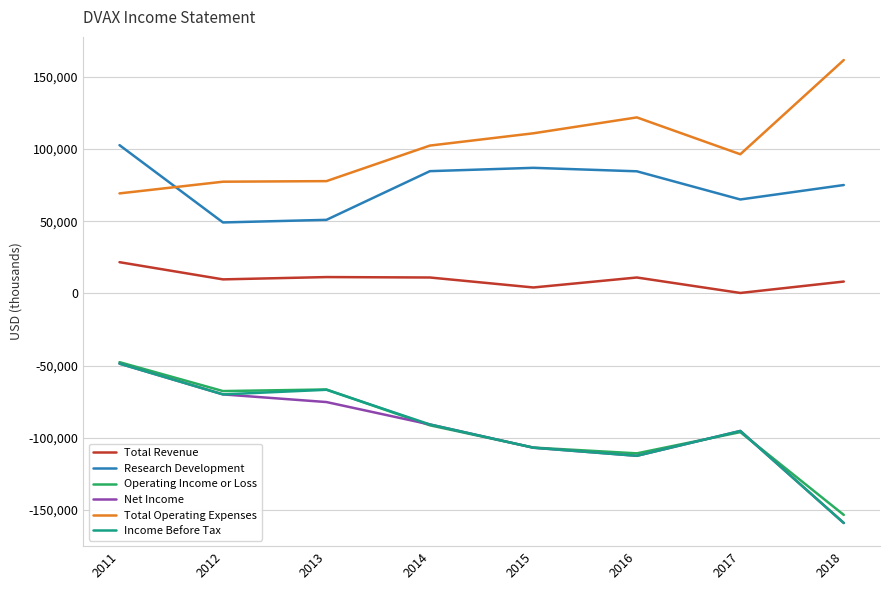

Where does the Income Before Tax series first go above -90700?

2011